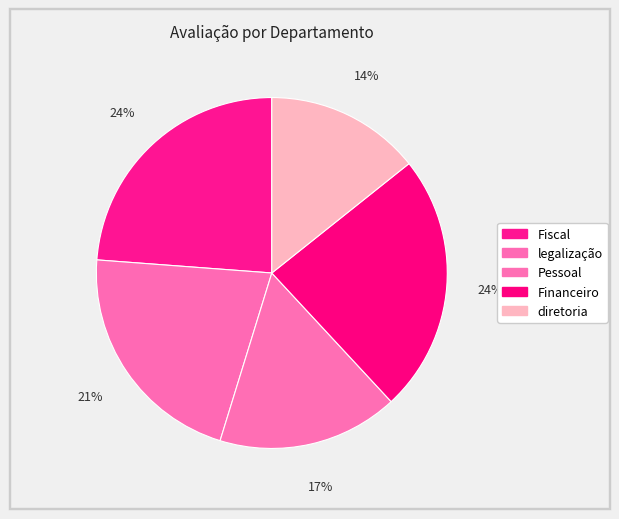

How many slices are in this pie chart?

5